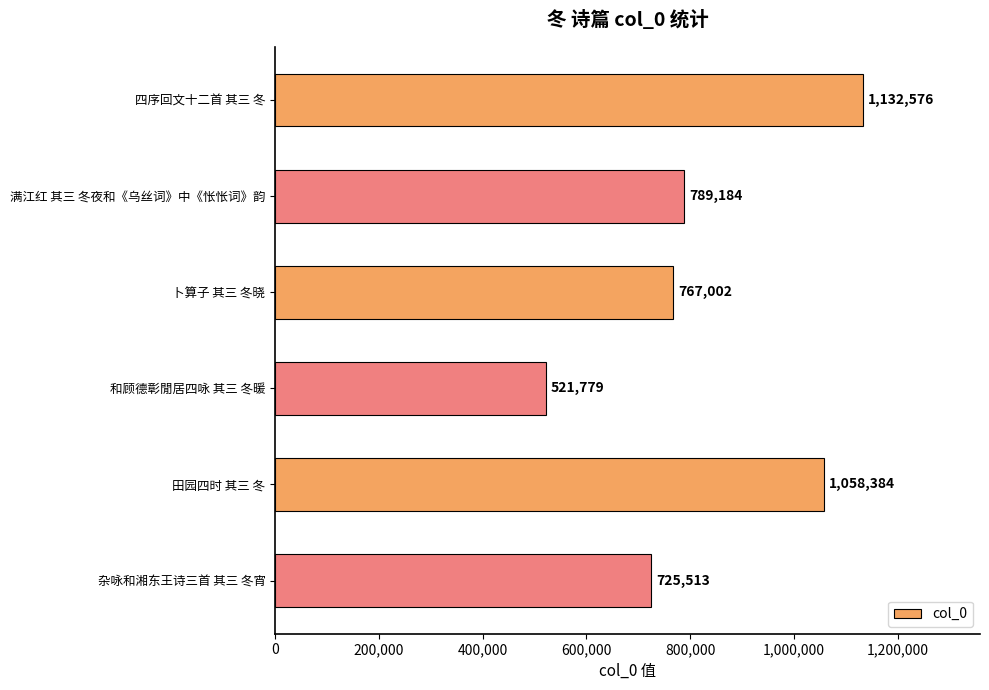

True or false: the data shows 725513 at 杂咏和湘东王诗三首 其三 冬宵.

True